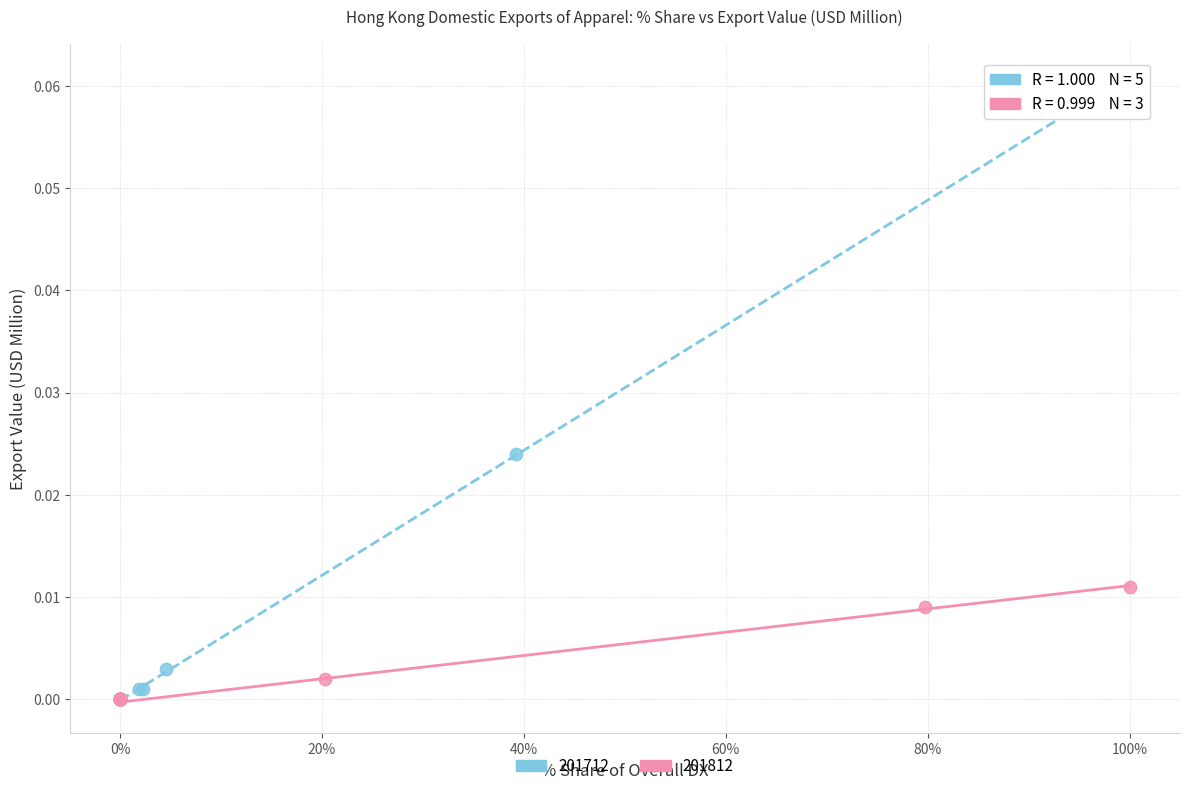

Which series contains the highest Y value?

201712